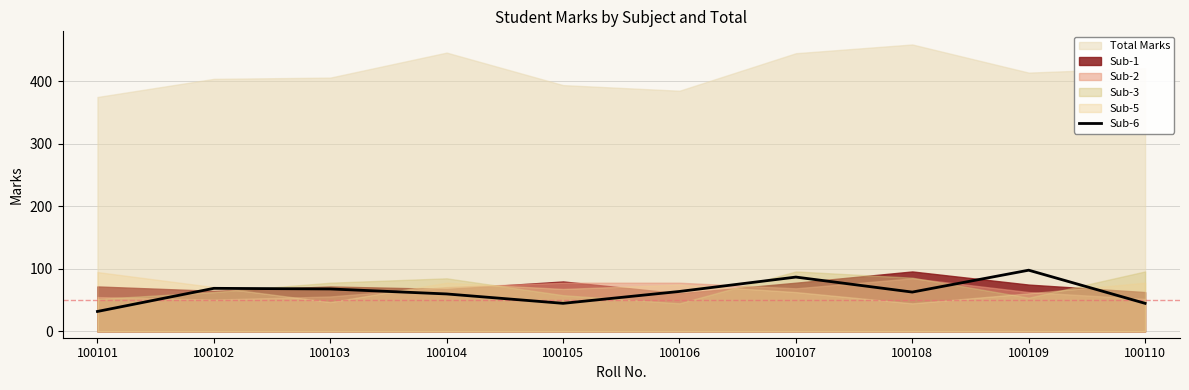

What is the average value?

63